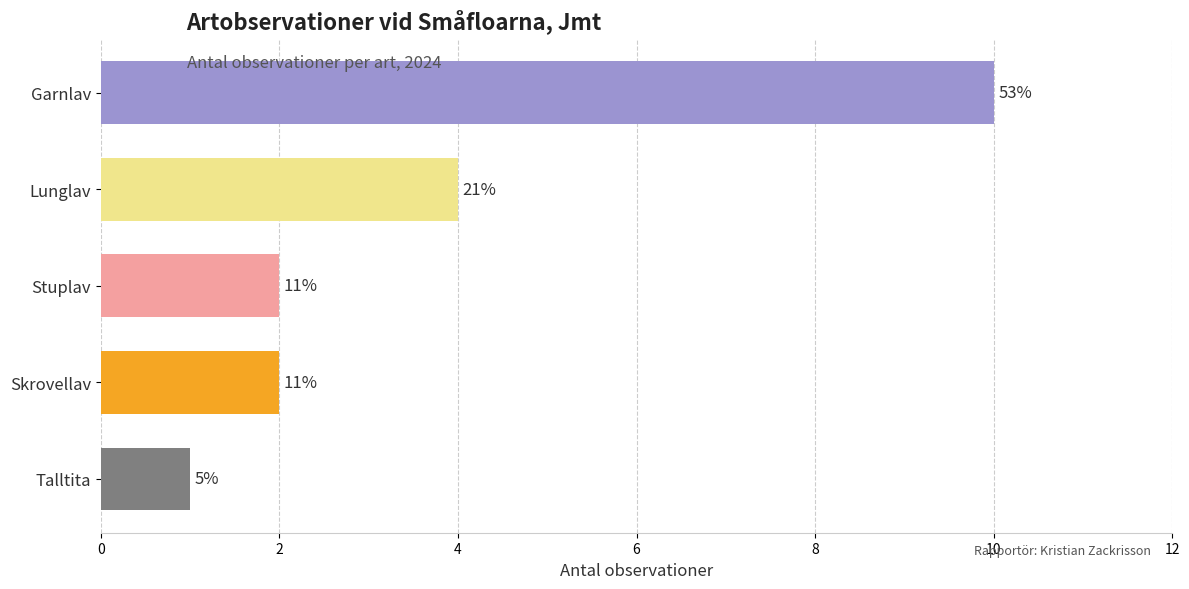

Is it true that the value at Talltita is 1?

True